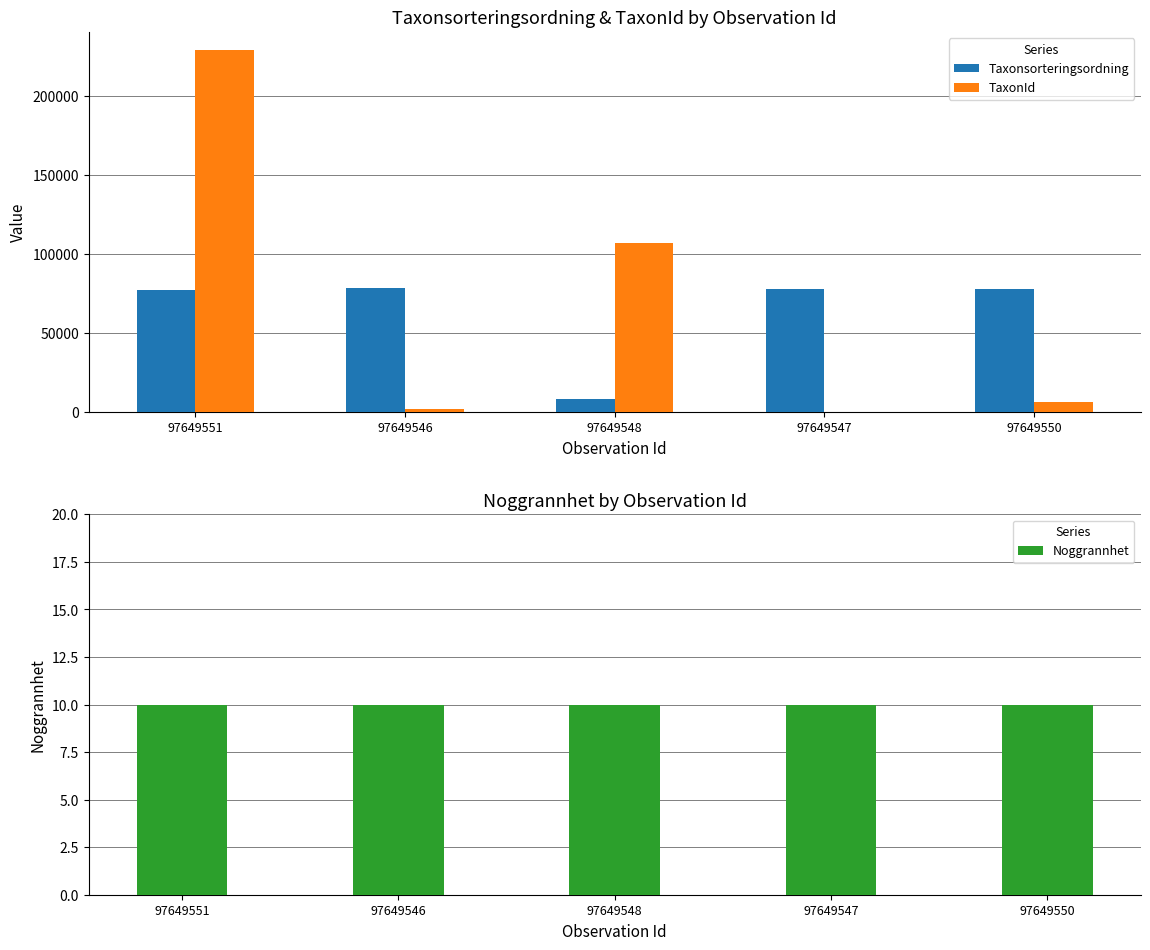

What is the average value of the TaxonId series?

68831